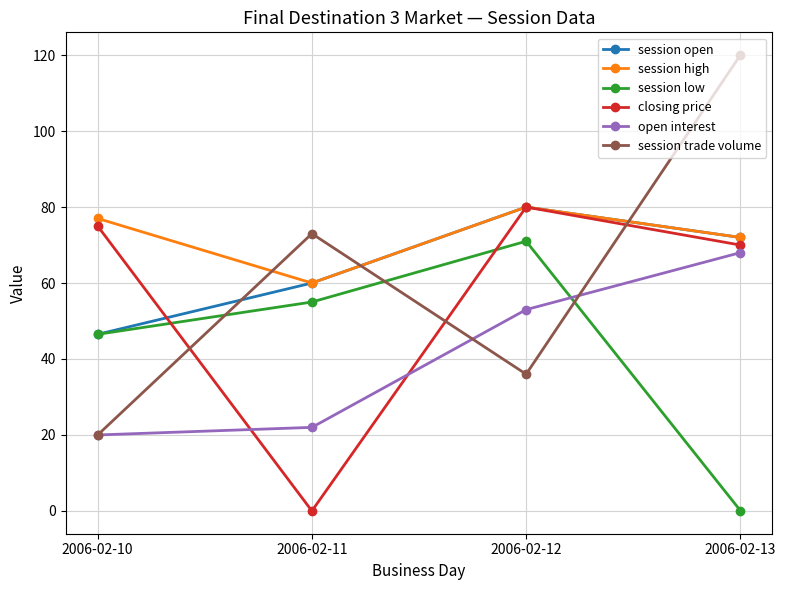

Rank the categories by session open value from lowest to highest.

2006-02-10, 2006-02-11, 2006-02-13, 2006-02-12